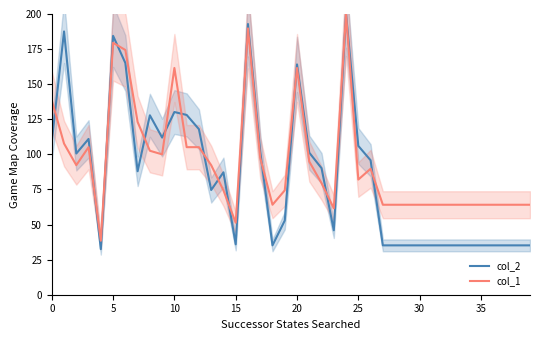

What is the value of the col_2 point at the 20th from the left?

52.9